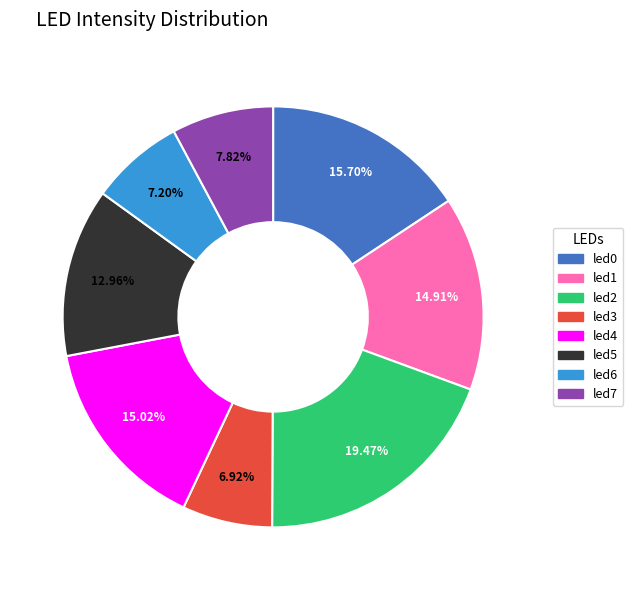

Is led4 the majority of the pie?

No